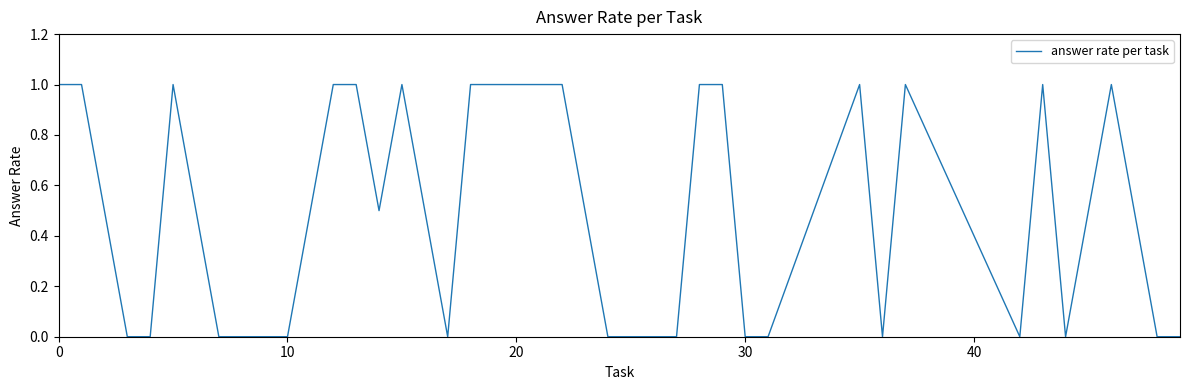

What is the difference between the maximum and minimum values?

1.0